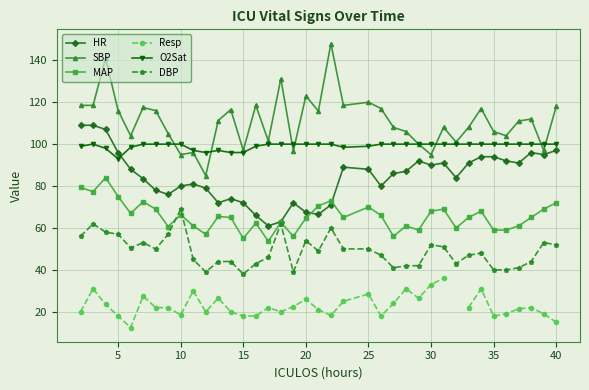

What is the minimum value for MAP?

53.7